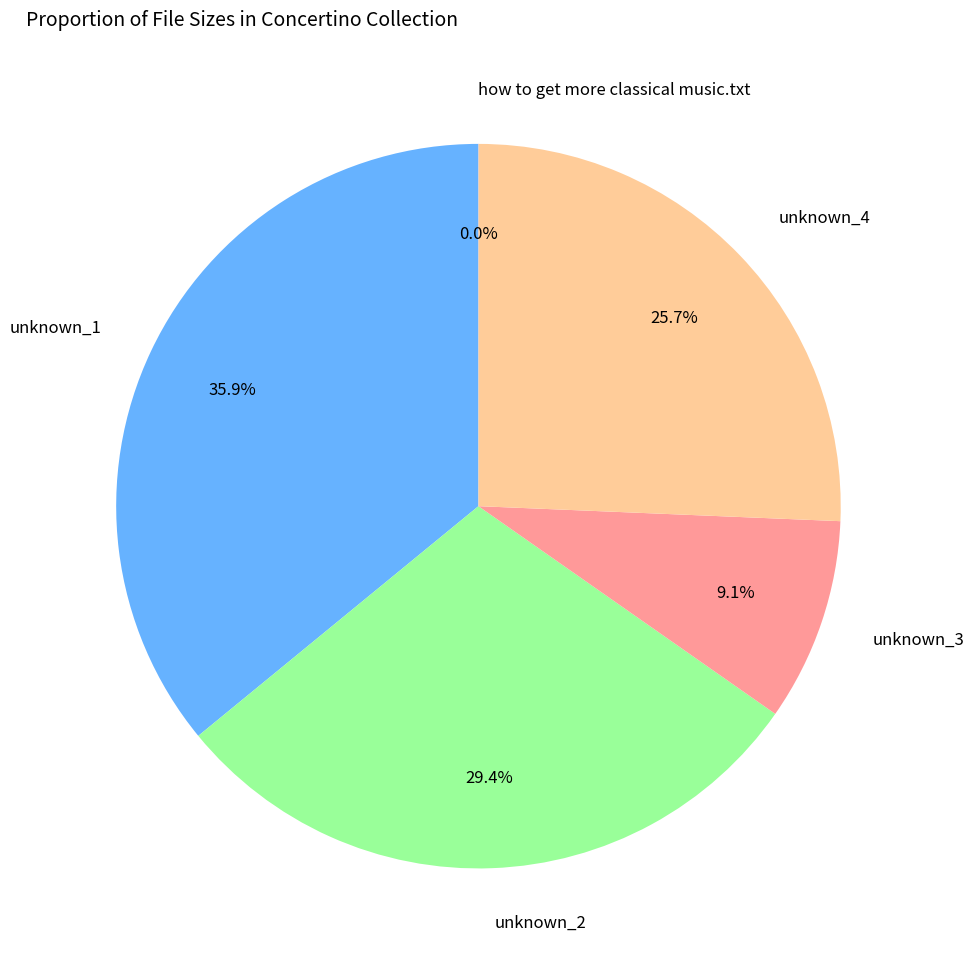

What is the largest slice in the pie chart?

unknown_1